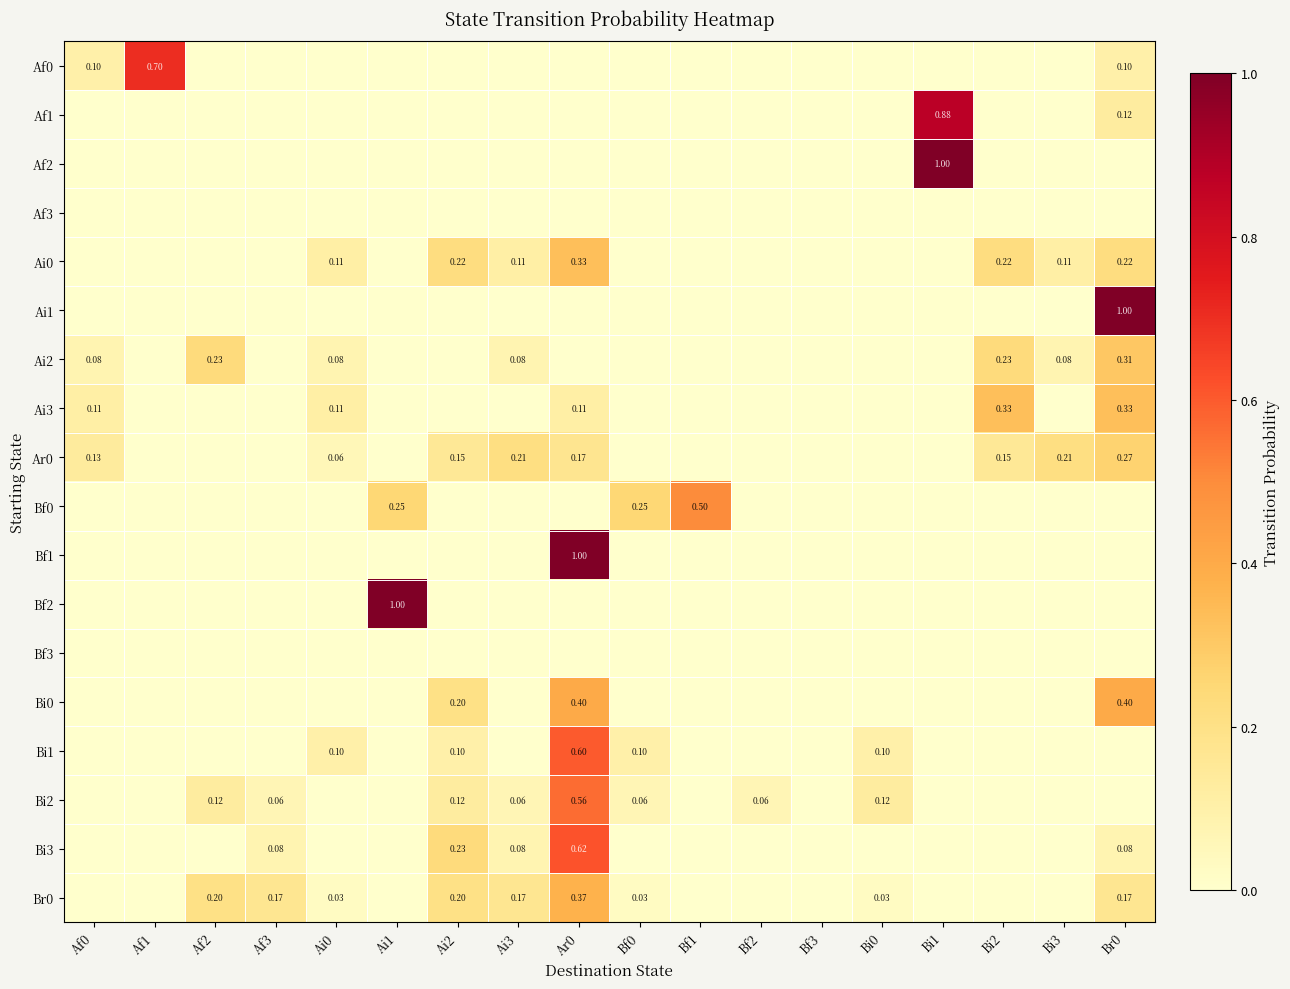

Rank the categories by Bf1 value from lowest to highest.

Af0, Af1, Af2, Af3, Ai0, Ai1, Ai2, Ai3, Bf0, Bf1, Bf2, Bf3, Bi0, Bi1, Bi2, Bi3, Br0, Ar0